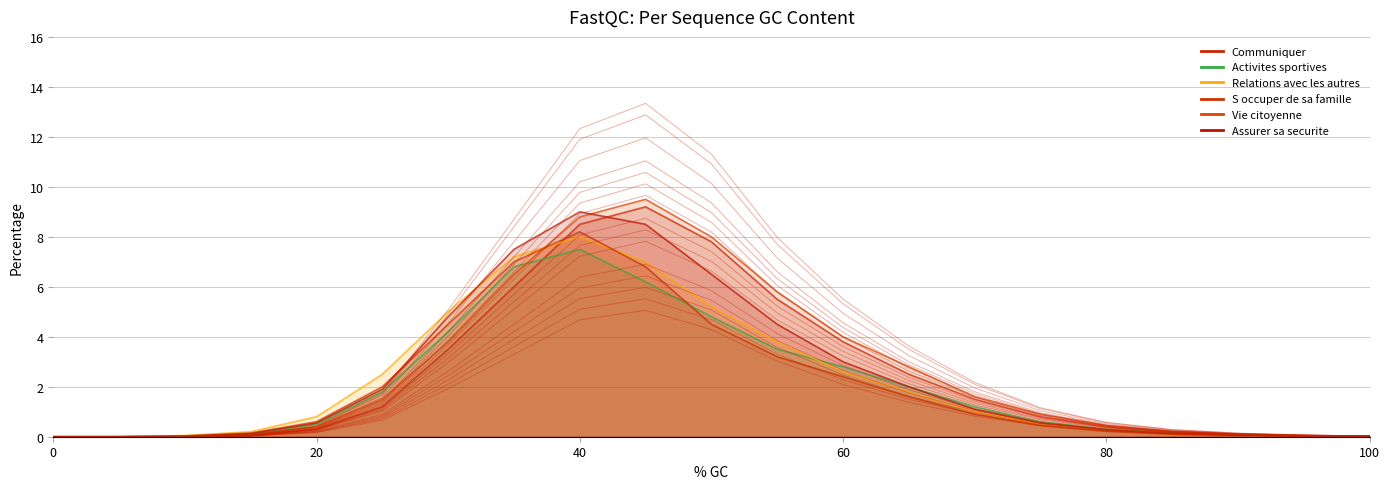

After their last crossing, which series has the higher values: Communiquer or Vie citoyenne?

Communiquer